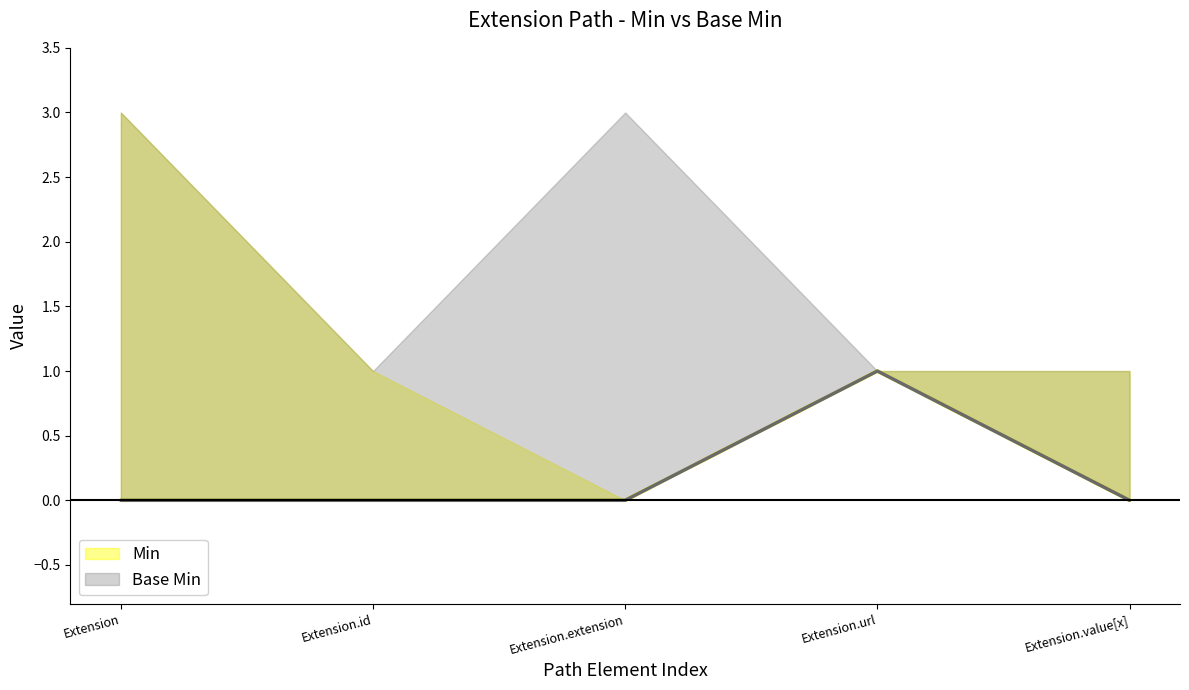

What position from the right is Extension.value[x]?

1